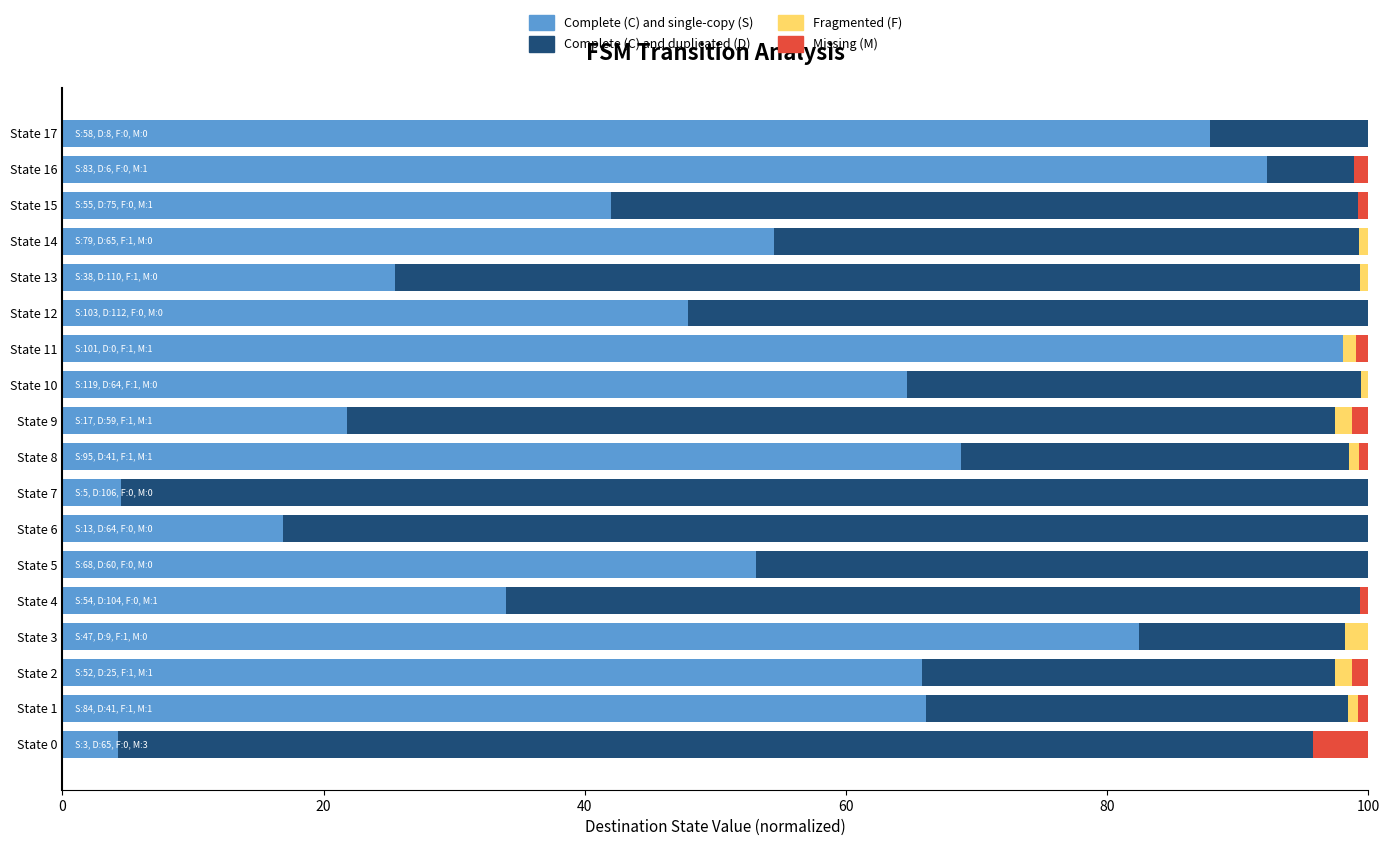

What is the total value across all series at State 5?

100.0